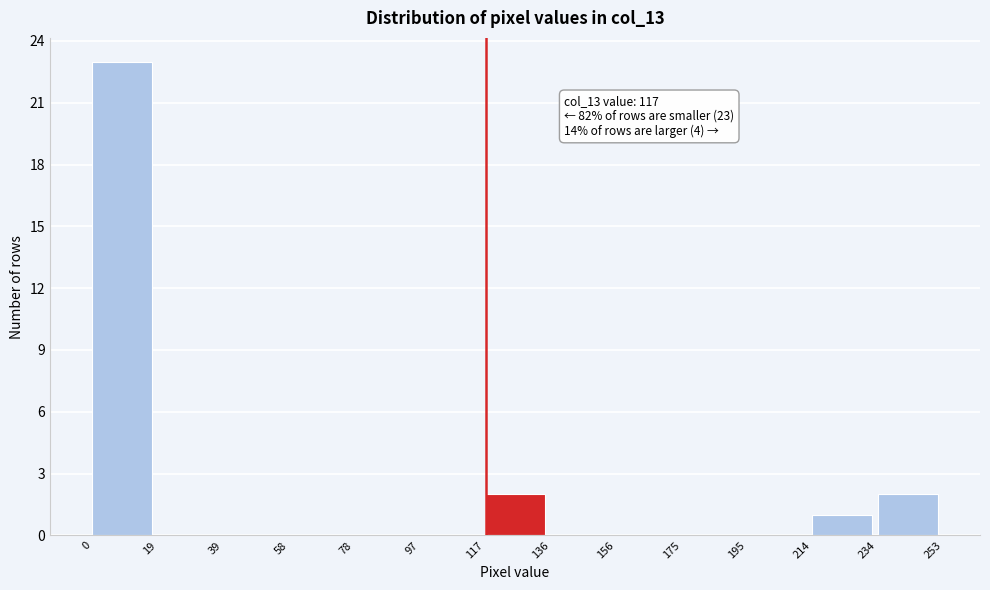

Over which range of the x-axis is the bar tallest?

0 to 19